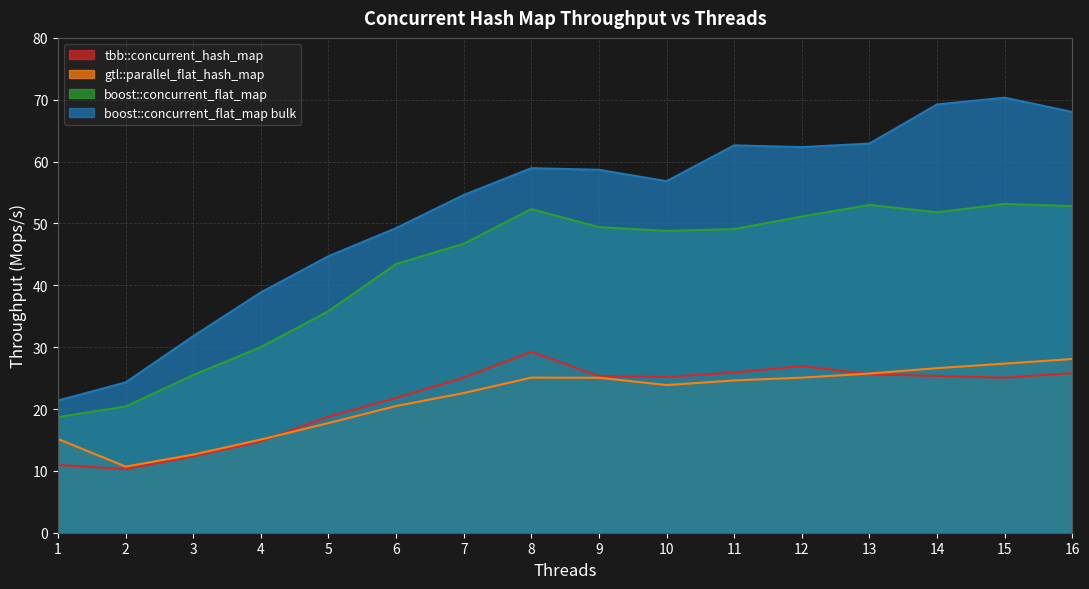

Does the chart have visible grid lines?

Yes